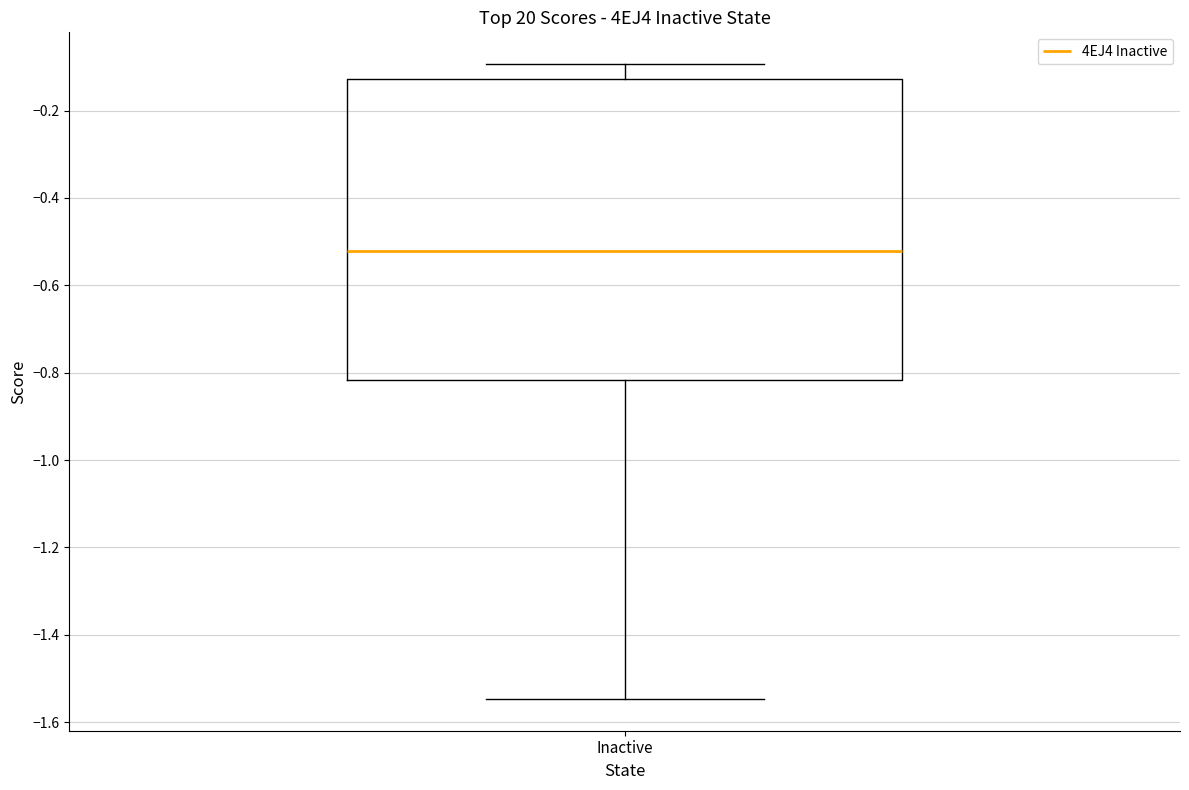

Transcribe this box plot: give where the median line is, the range the box spans, and where the two whiskers end, as read against the y-axis. The values are not printed on the chart, so give them approximately, as read against the axis.

median -0.52, box -0.82 to -0.12, whiskers -1.54 to -0.10